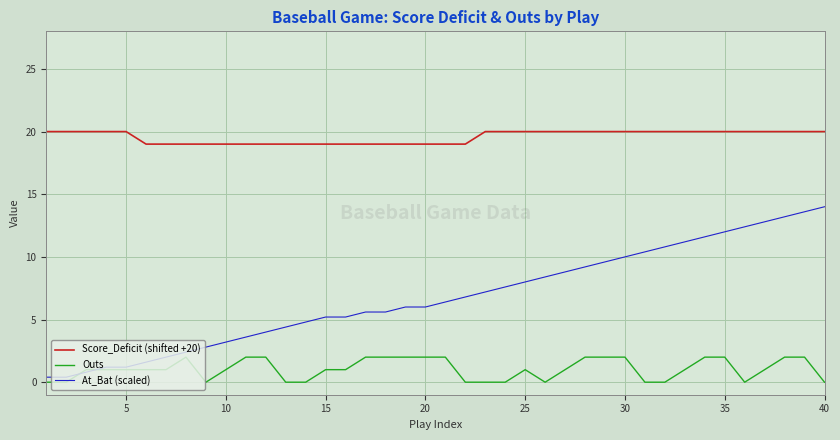

True or false: Score_Deficit (shifted +20) and At_Bat (scaled) intersect in this chart.

False